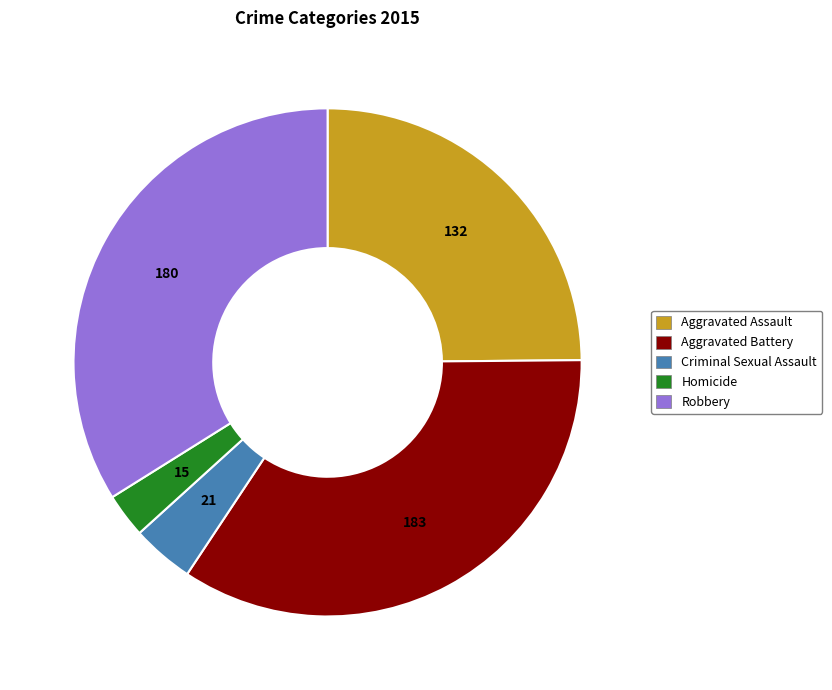

Is the sum of Homicide and Aggravated Assault greater than half?

No